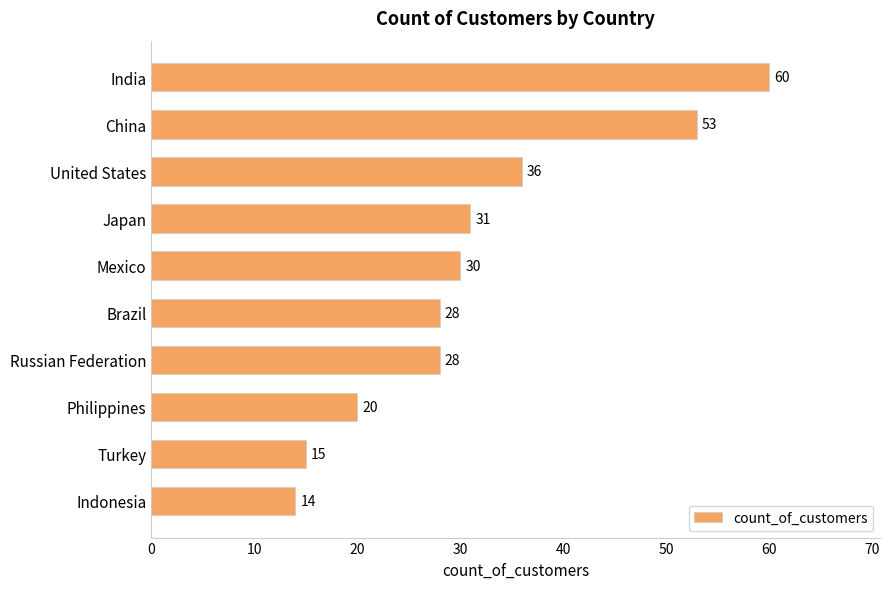

What is the value of the 8th bar from the top?

20